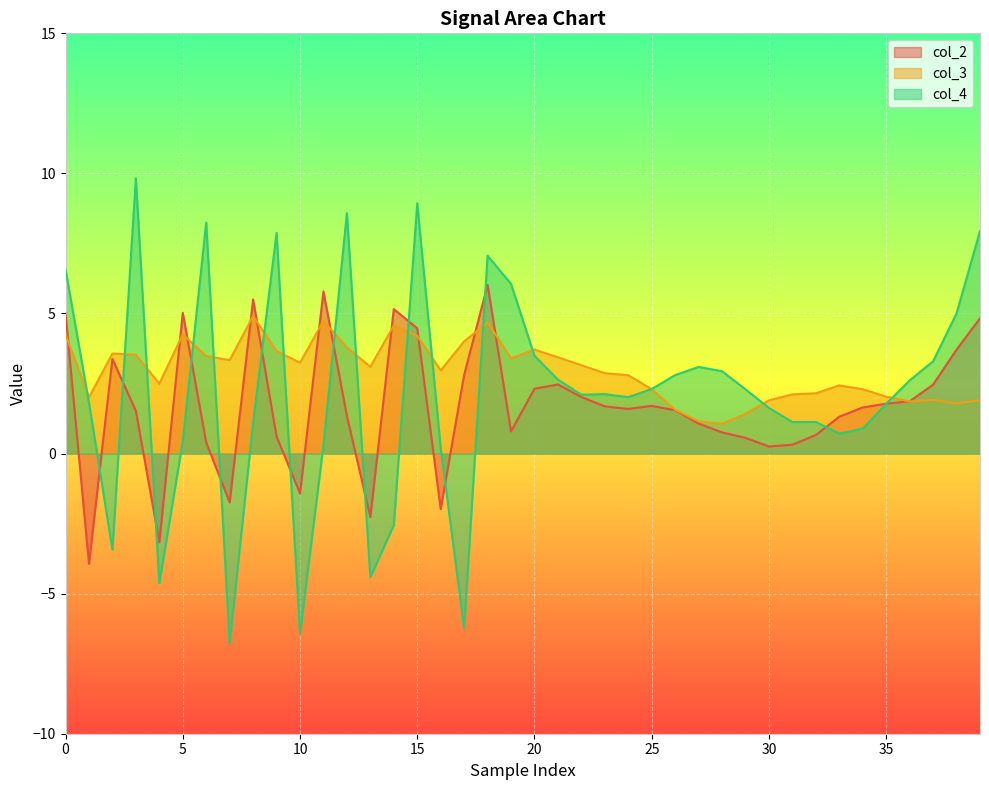

What are all the series names shown in the legend?

col_2, col_3, col_4